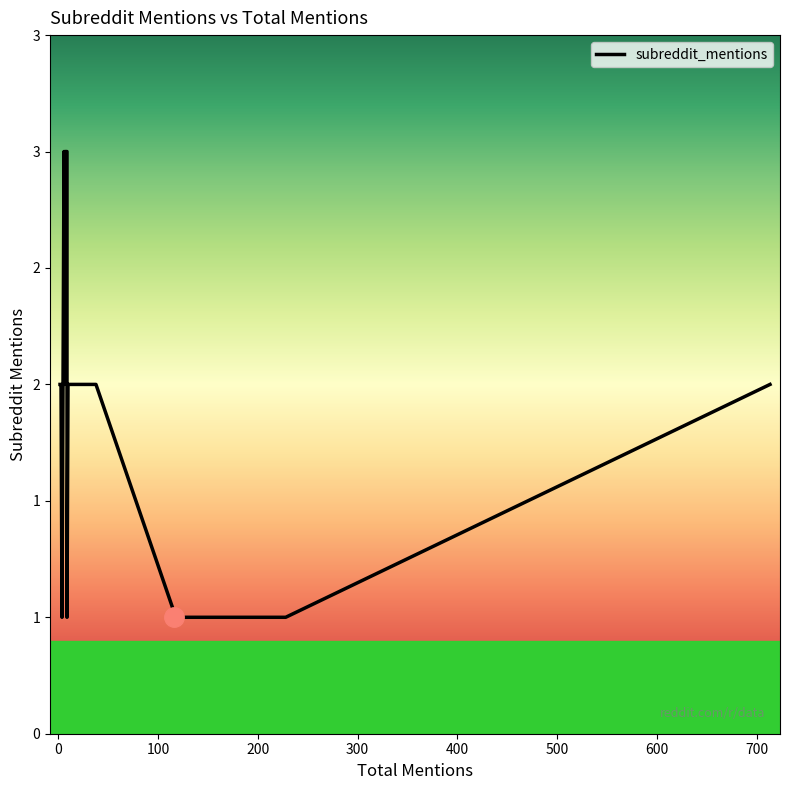

Is this an area chart (filled region under the line)?

No